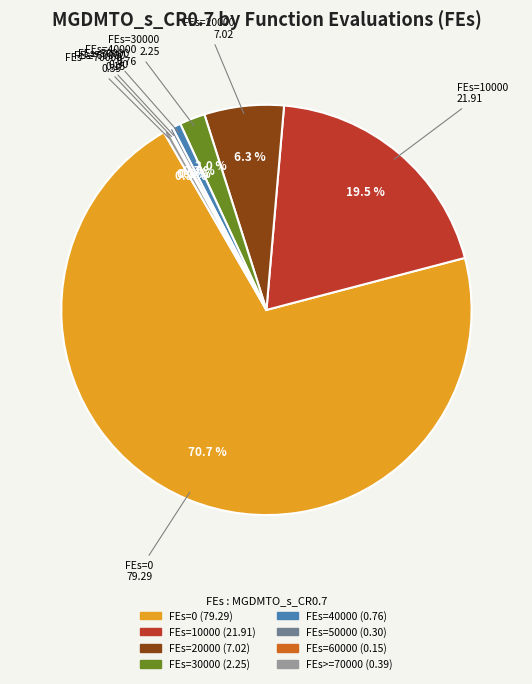

Is there any slice that represents more than half of the pie?

Yes